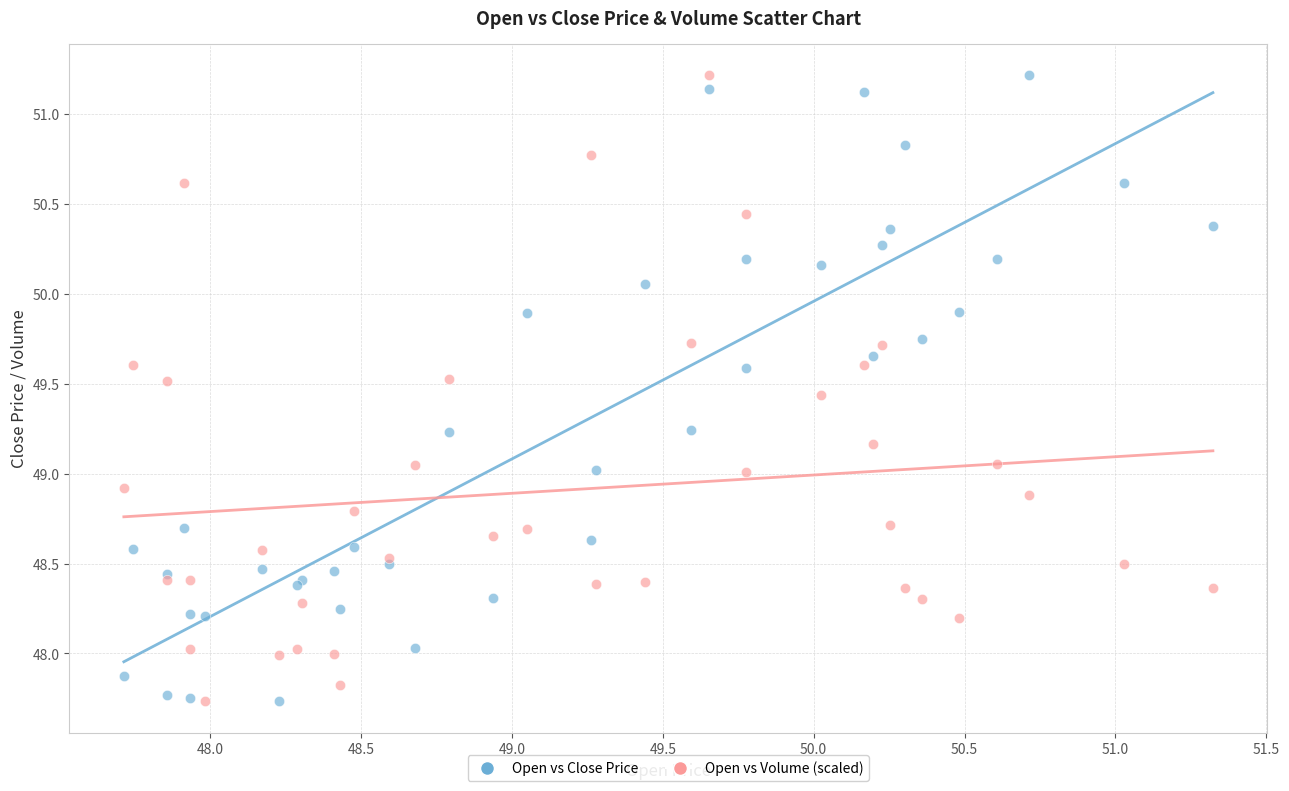

What is the X range (max minus min) for the scatter plot?

3.6